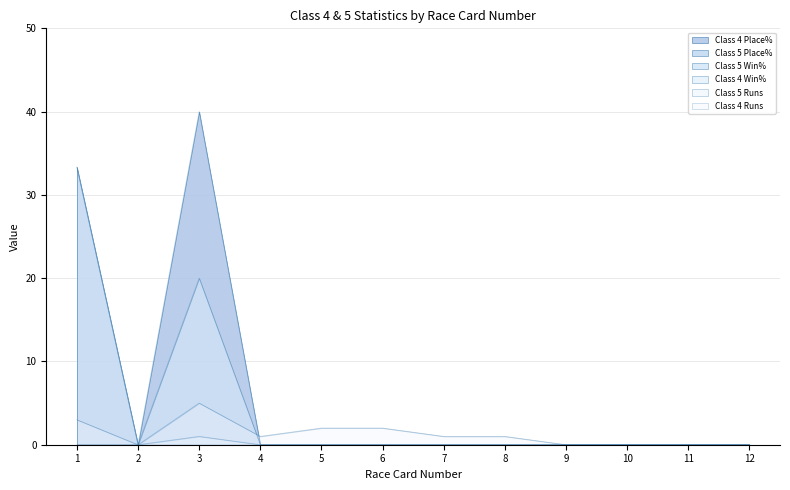

At which category is the sum across all series the highest?

1